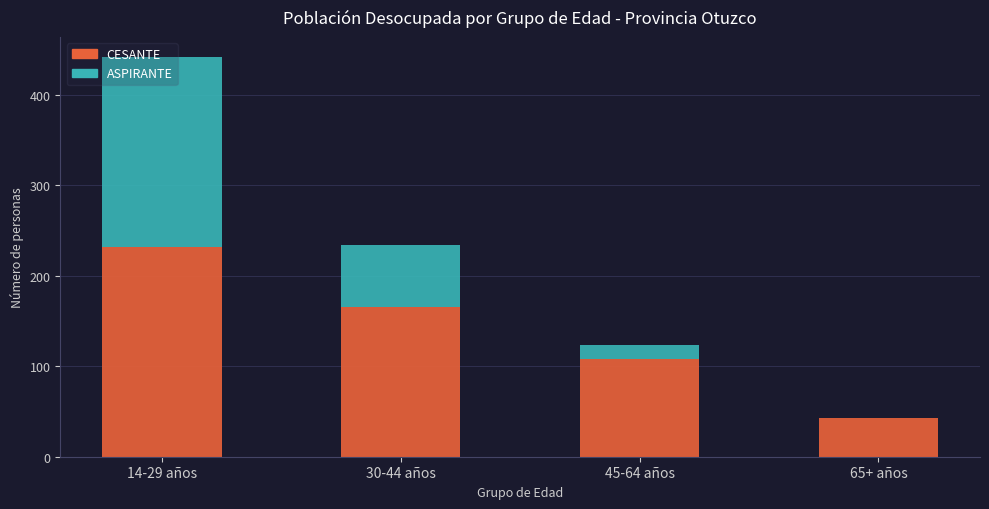

At which category is the sum across all series the highest?

14-29 años